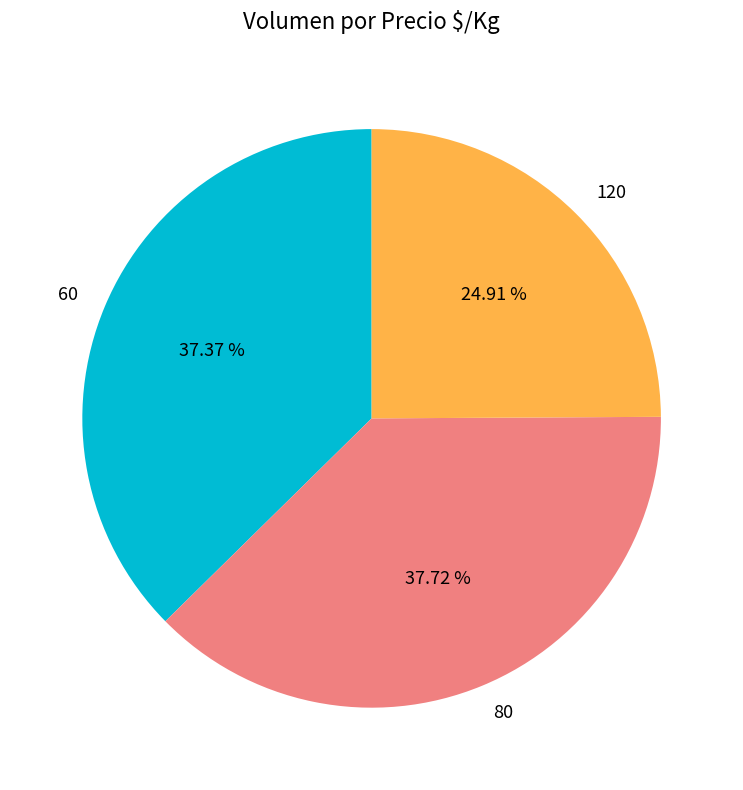

Which category has the smallest portion of the pie?

120